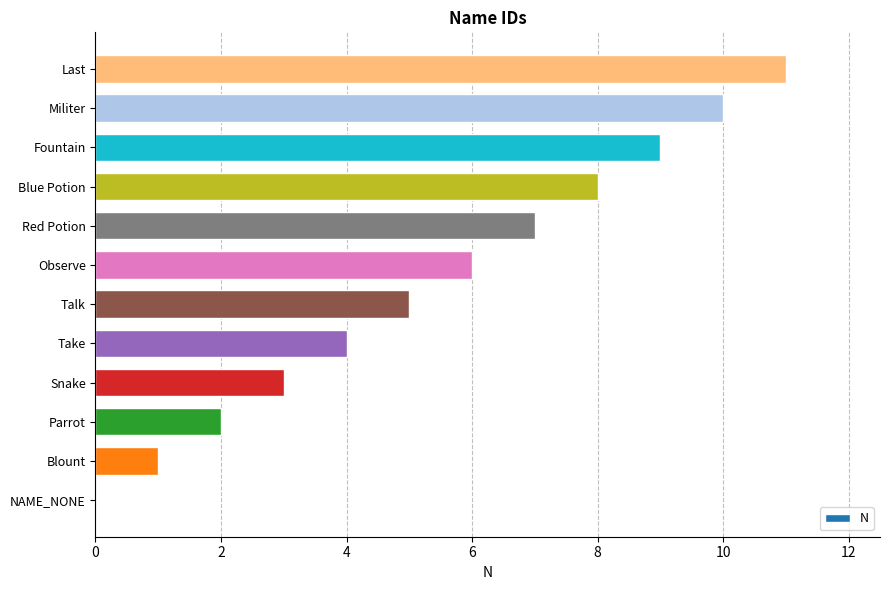

Which category has the highest value across all series?

Last